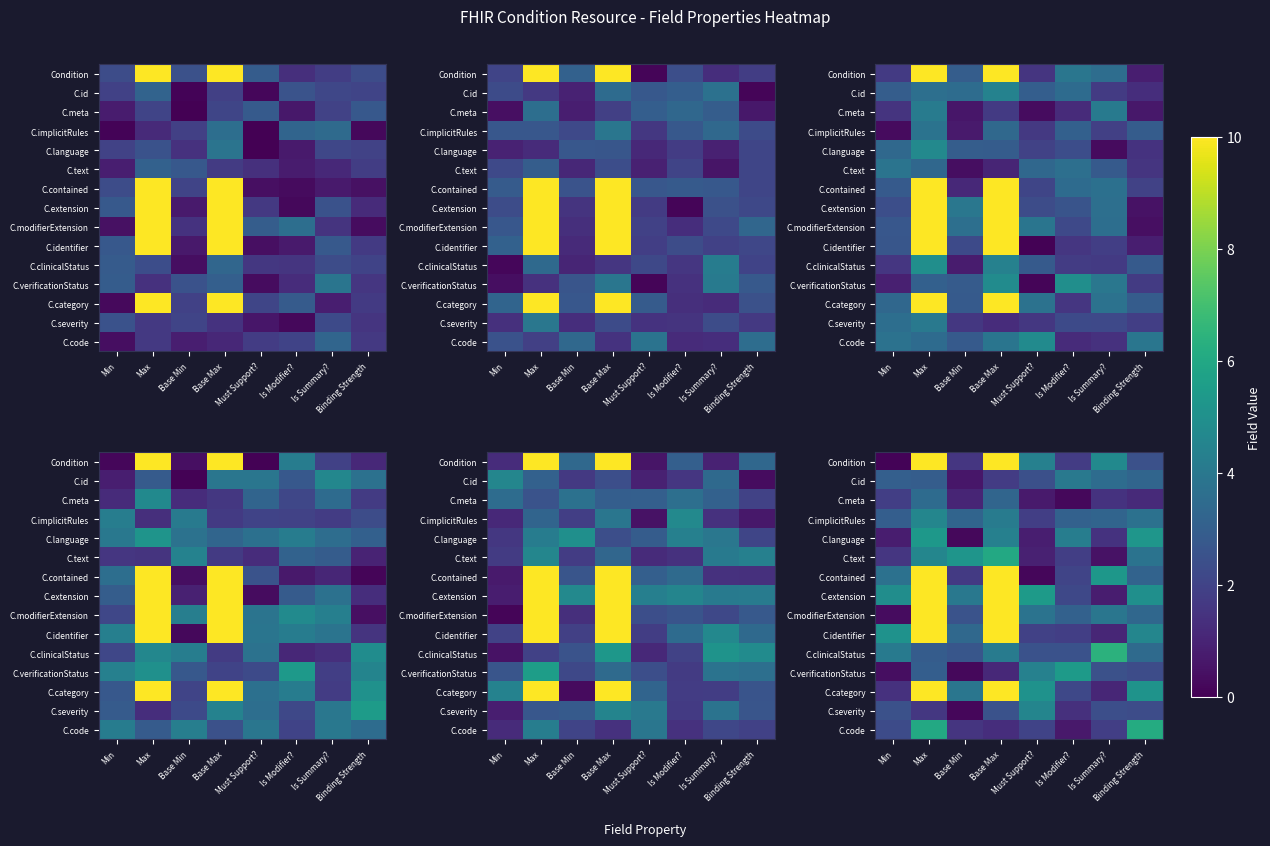

What is the highest value of the C.id series?

4.0